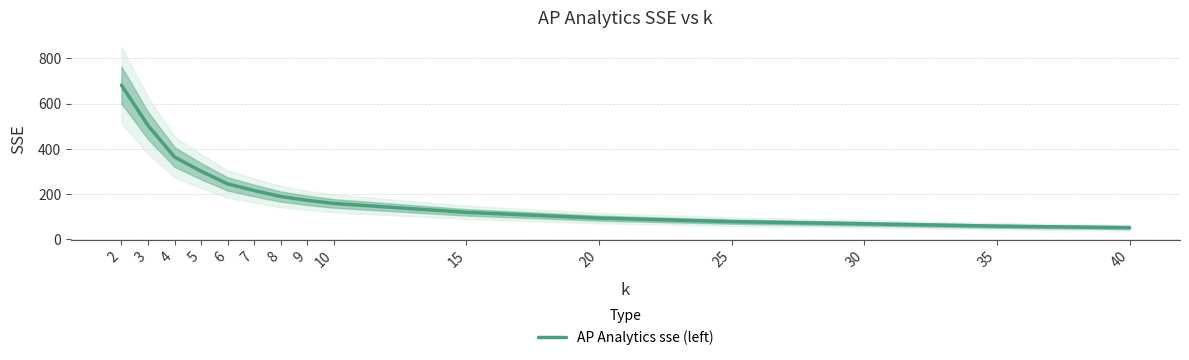

Count the number of values greater than 170.

8